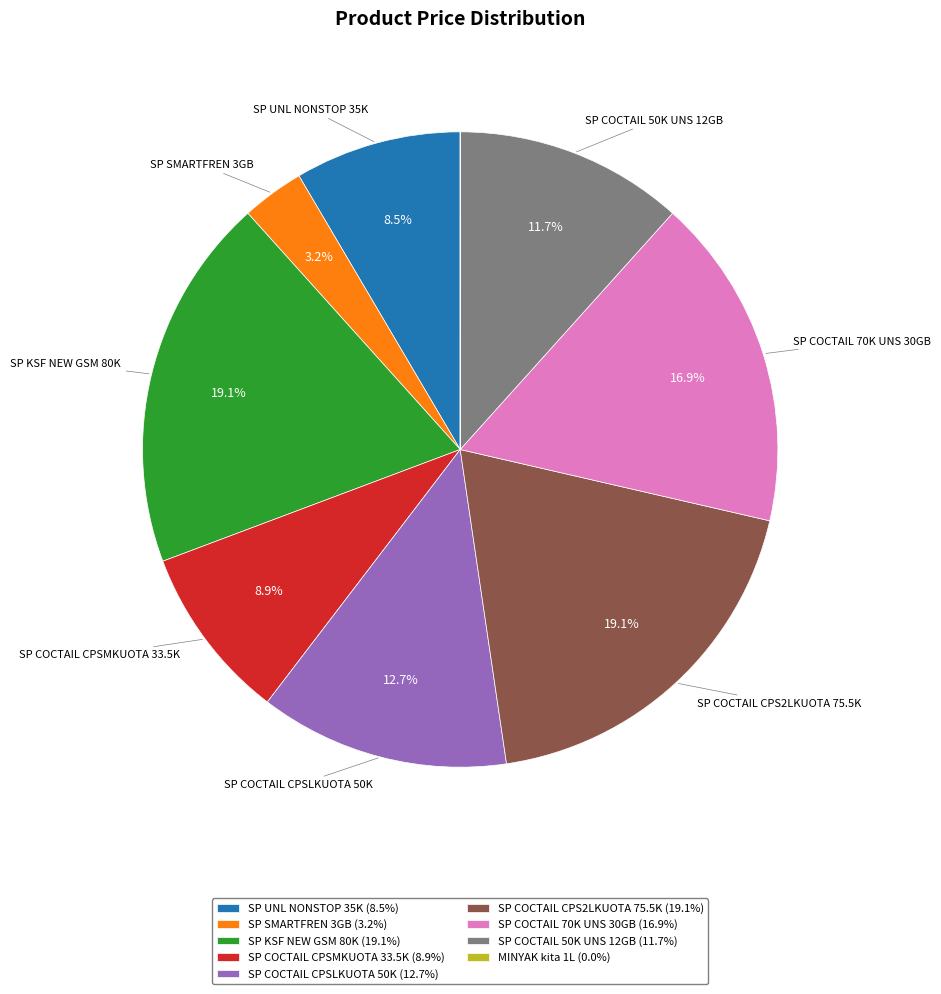

How much of the chart is everything except SP COCTAIL CPSMKUOTA 33.5K (8.9%)?

91.1%